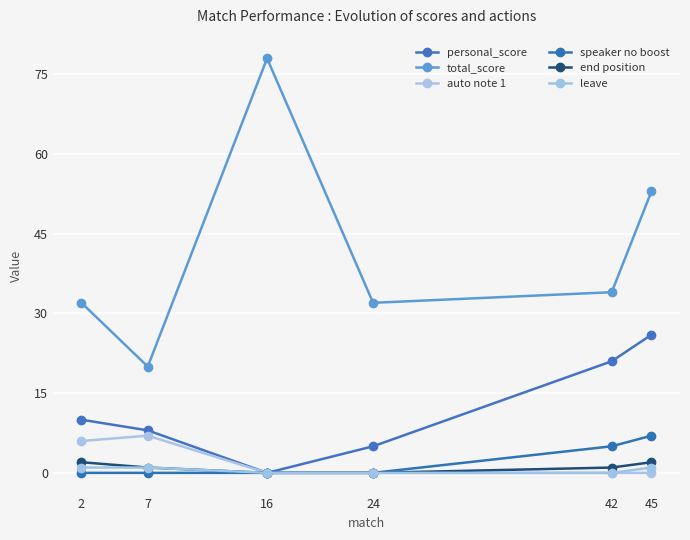

Which category has the lowest value in the personal_score series?

16